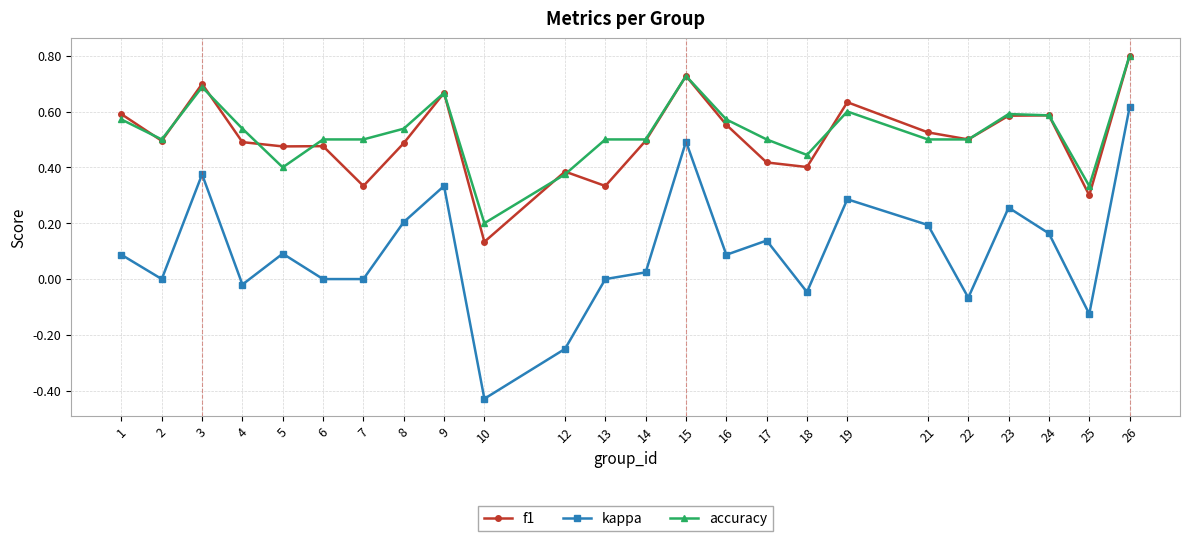

What is the total value across all series at 21?

1.2